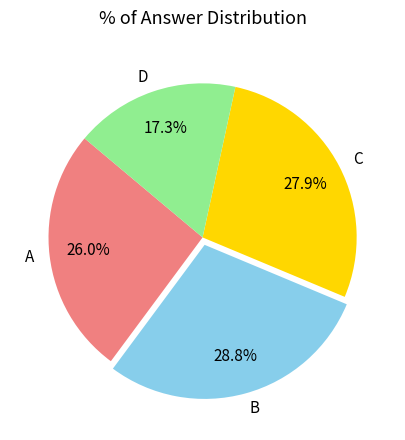

Do D and A together represent more than half of the pie?

No